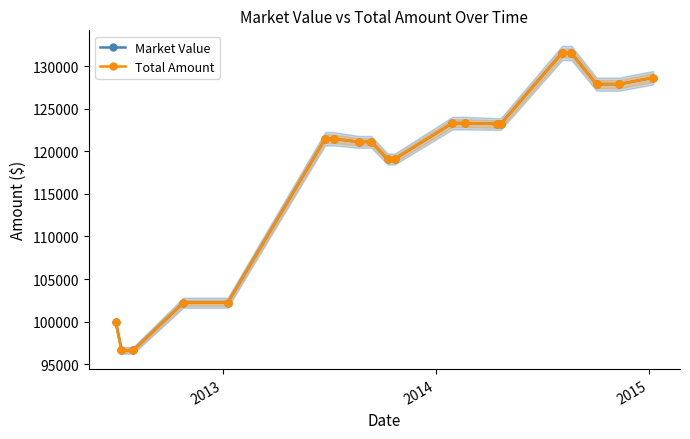

How many distinct data groups are displayed?

2